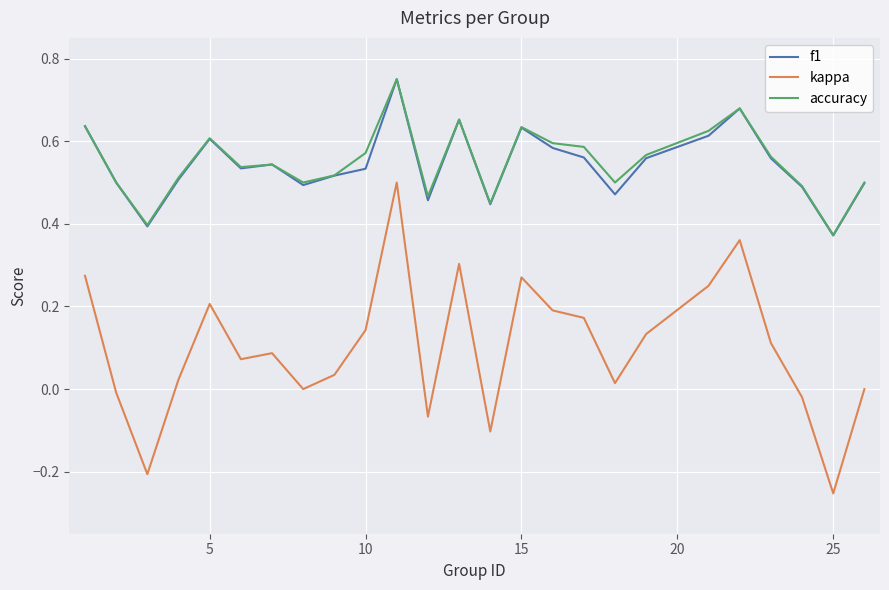

How many accuracy values are between 0 and 1?

25